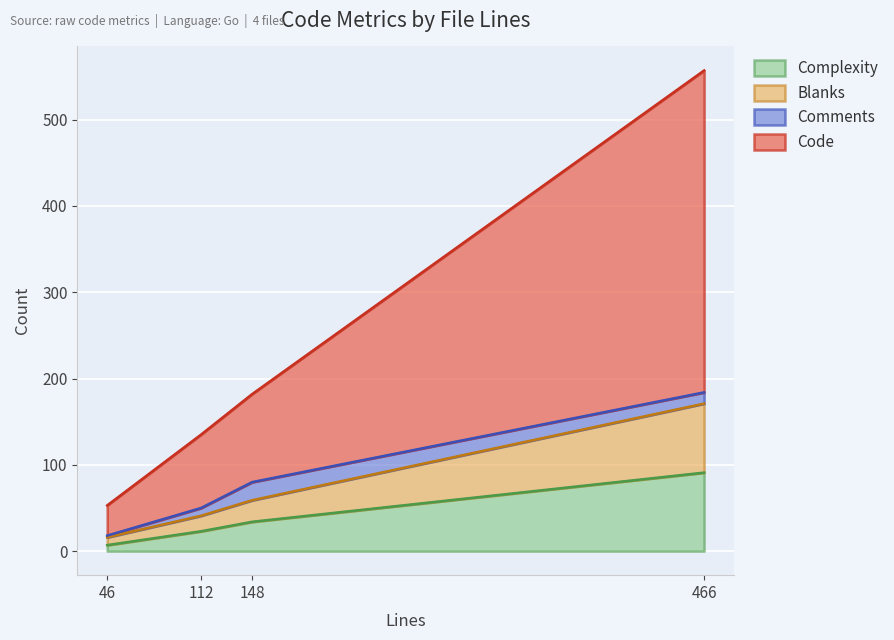

At how many categories does at least one series exceed 327?

1